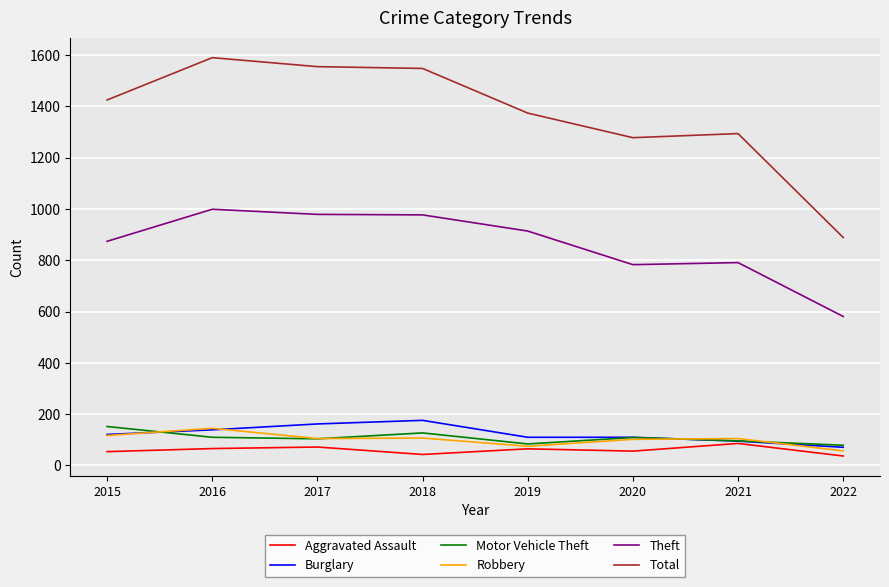

What are all the series names shown in the legend?

Aggravated Assault, Burglary, Motor Vehicle Theft, Robbery, Theft, Total